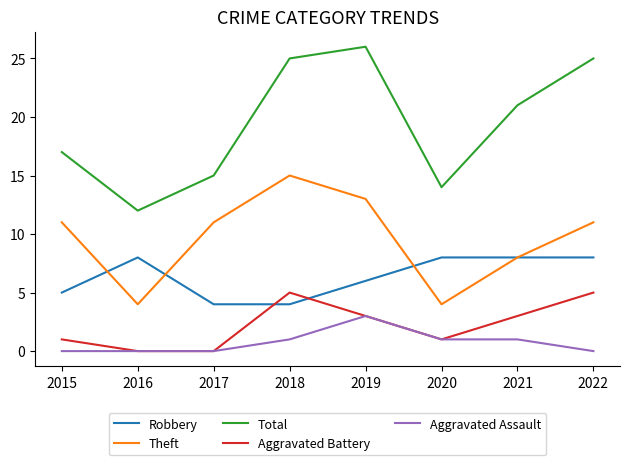

True or false: Theft and Robbery cross at least once.

True